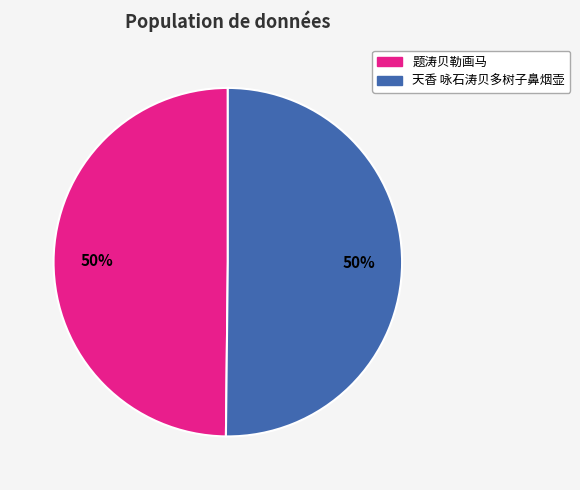

To the nearest percent, what is the average slice percentage?

50%